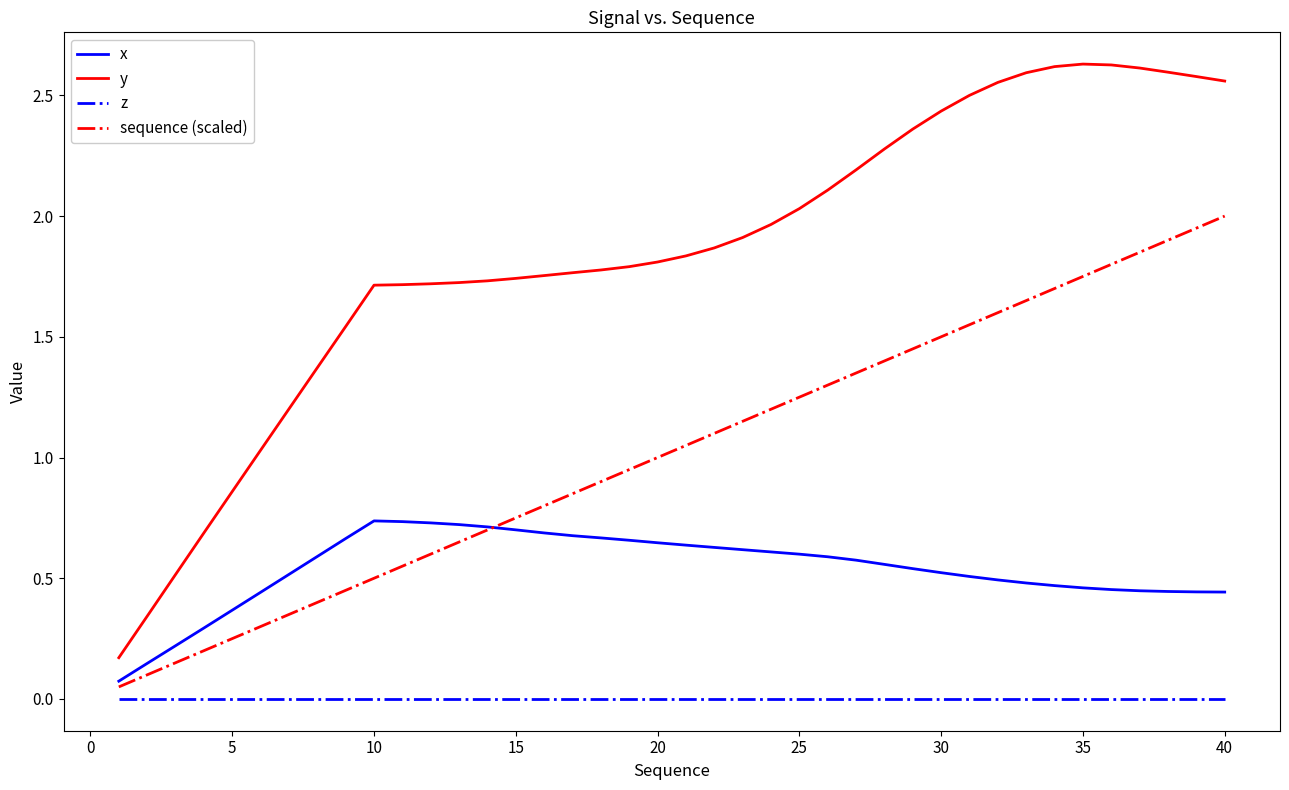

Which series has the largest total across all categories?

y